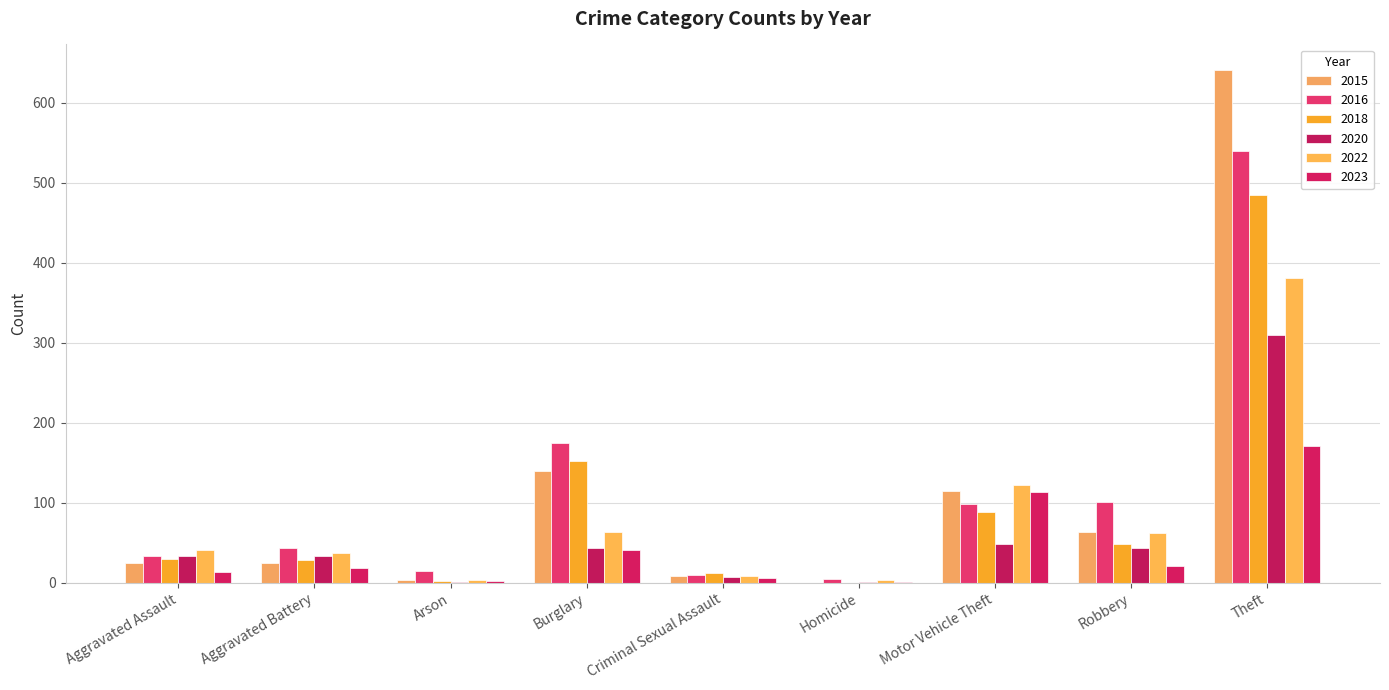

How many distinct data groups are displayed?

6